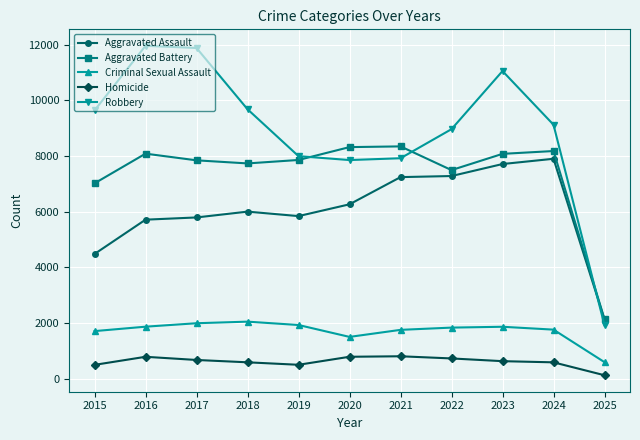

Where is Aggravated Battery nearest to the value 5240?

2015